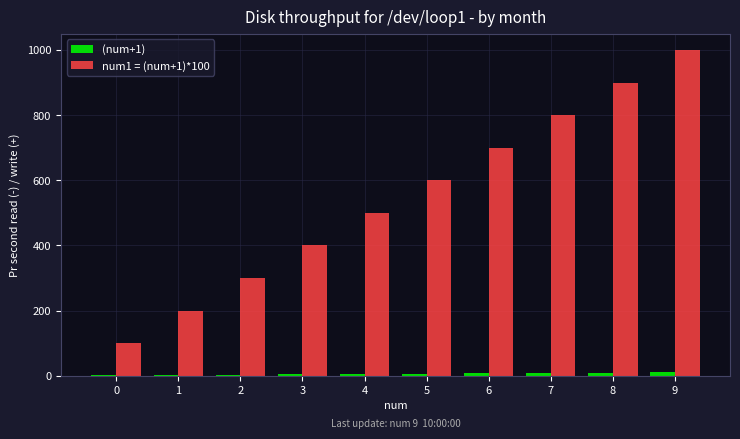

What is the maximum value shown in the chart?

1000